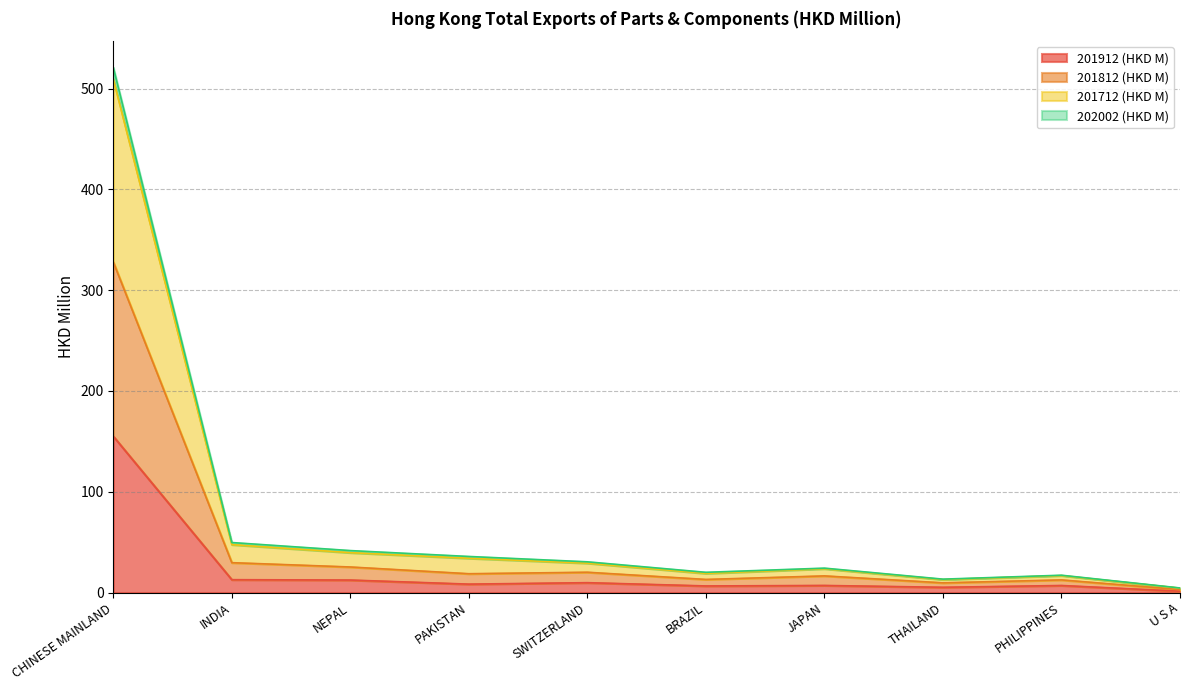

True or false: 201812 (HKD M) and 202002 (HKD M) intersect in this chart.

False